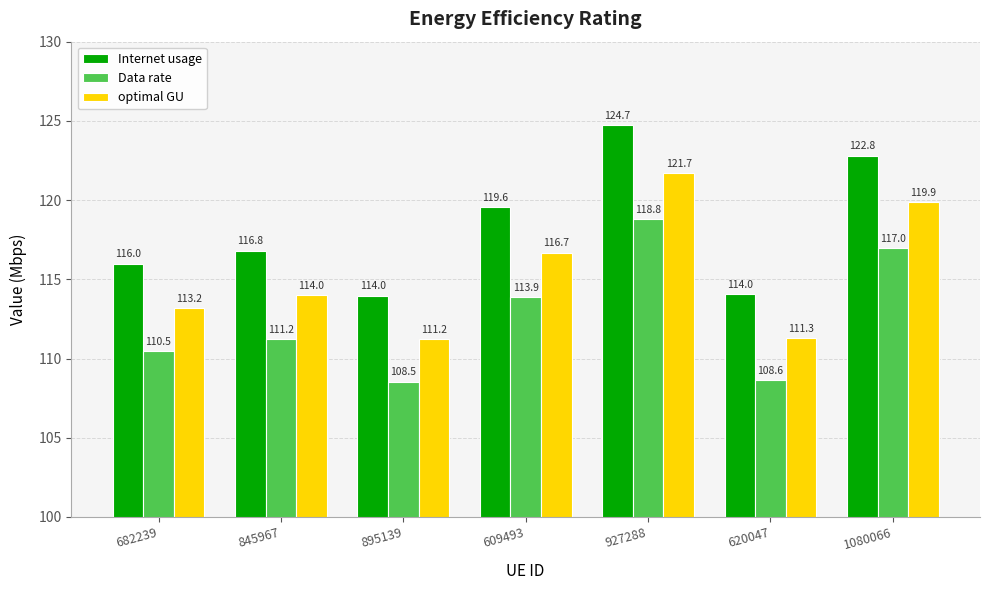

Which series has the widest spread of values?

Internet usage